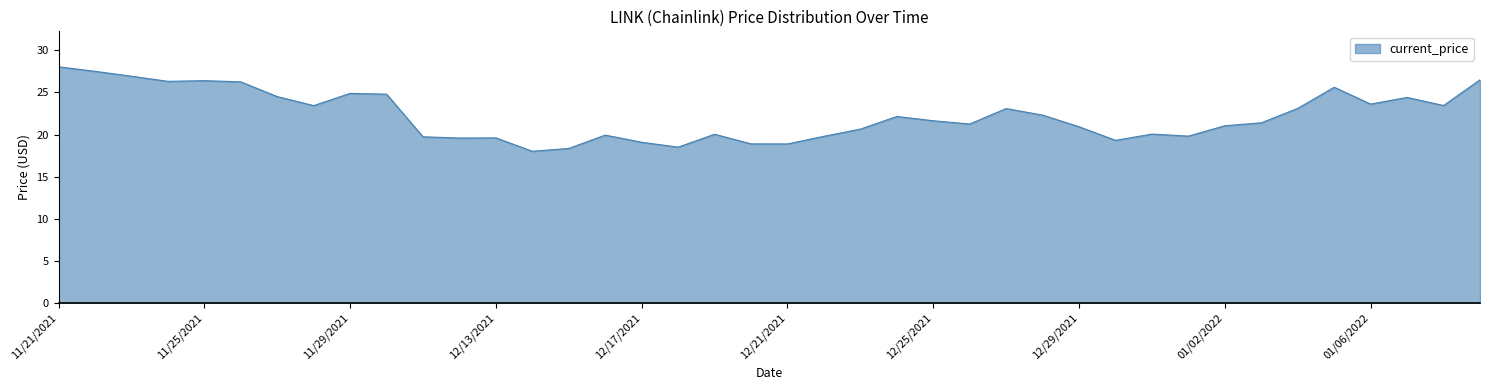

What is the difference between the maximum and minimum values?

10.0